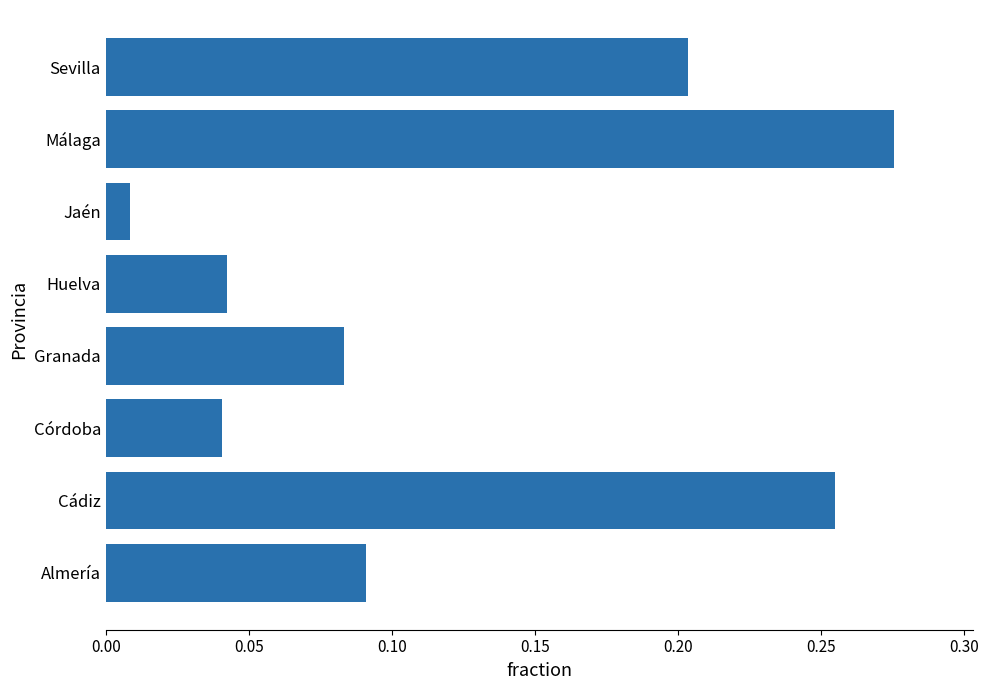

At which label is the value closest to 0?

Jaén